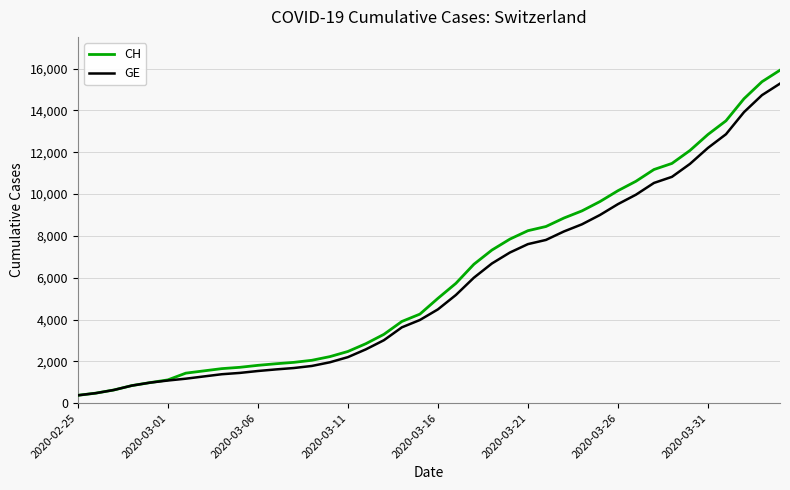

What is the difference between the second highest and minimum values in the GE series?

14358